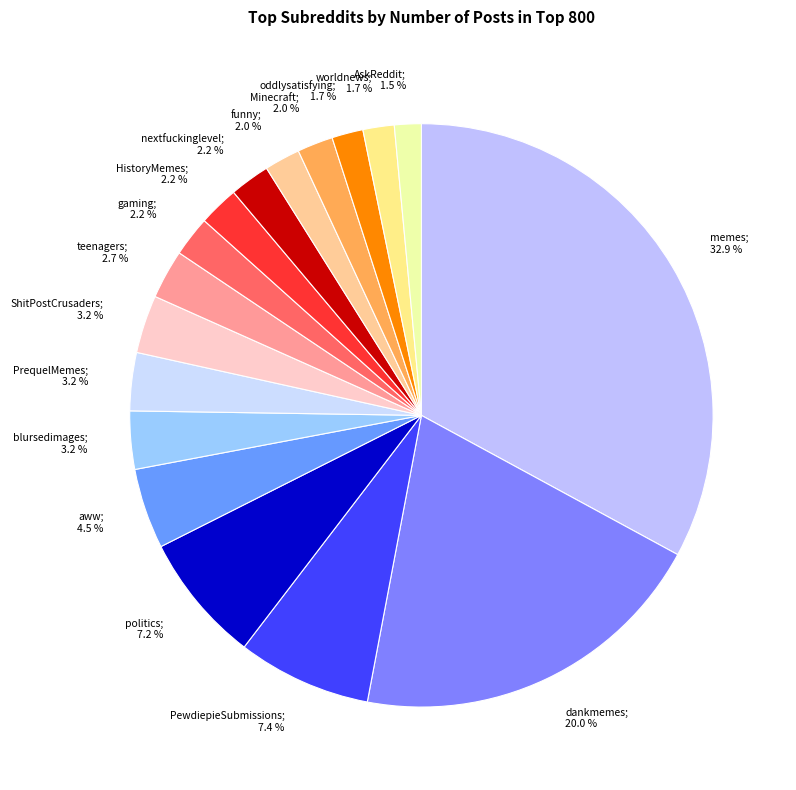

Which slice is the largest?

memes